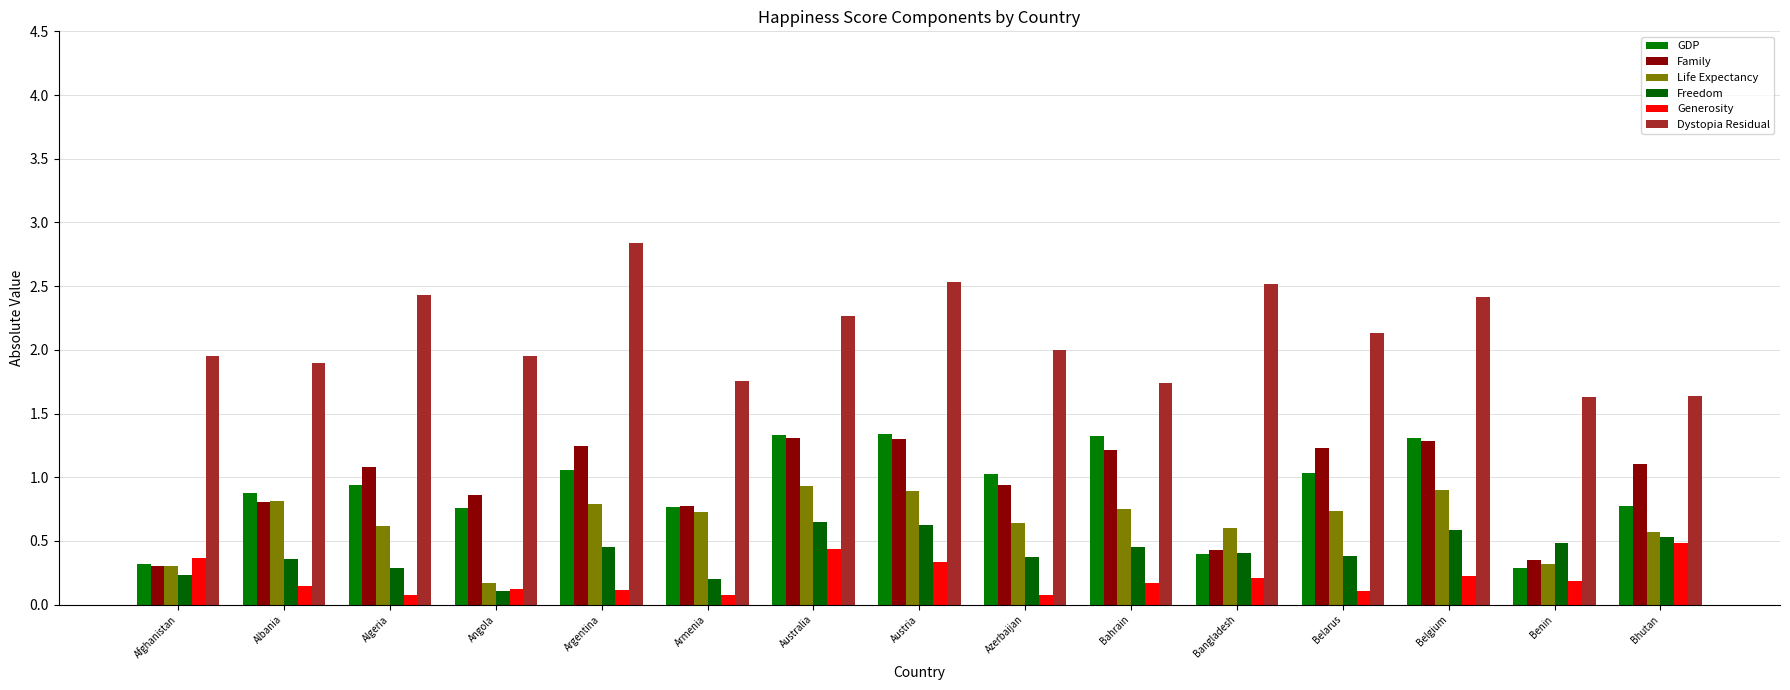

At which category is the sum across all series the highest?

Austria